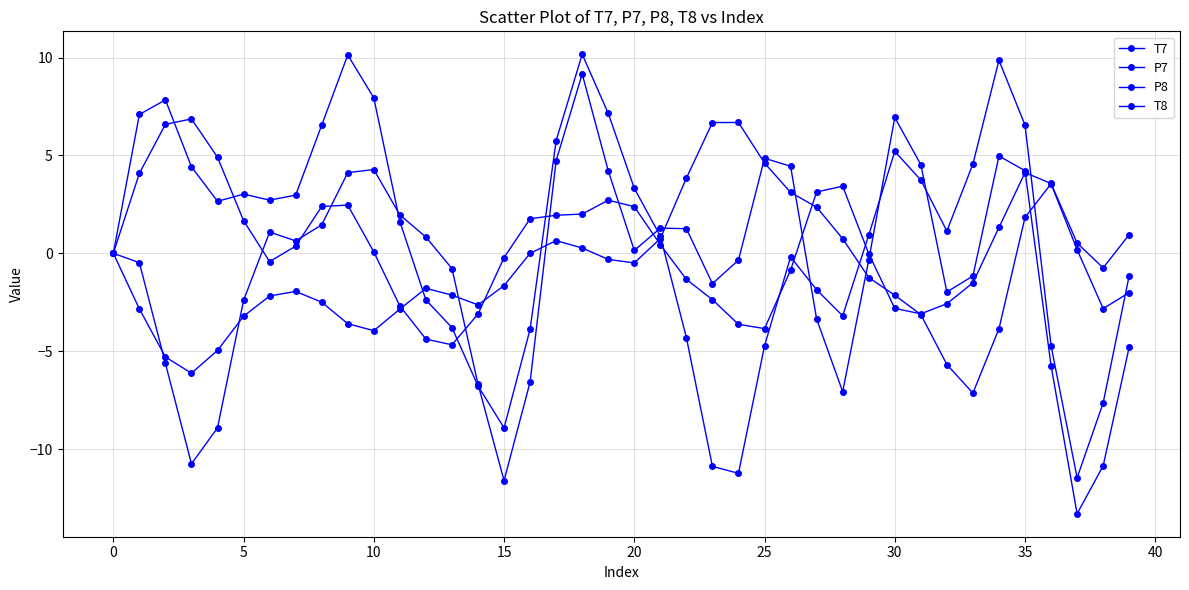

How many lines are shown in the chart?

4